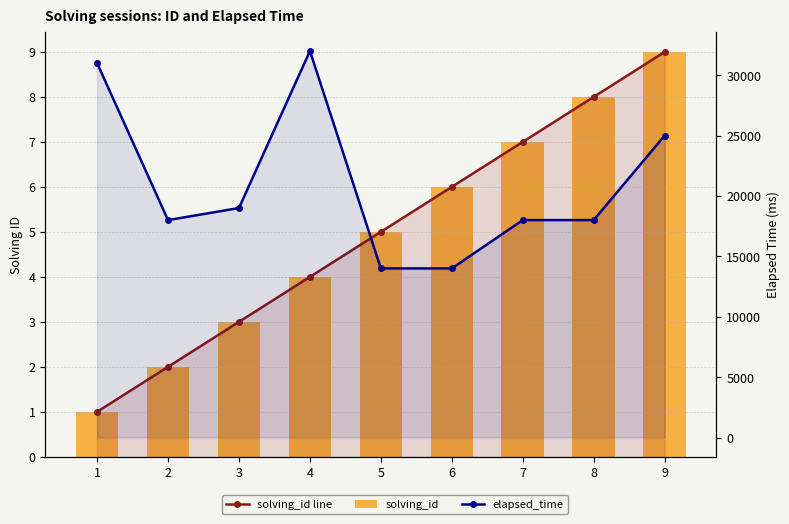

At how many categories does at least one series exceed 3708?

9